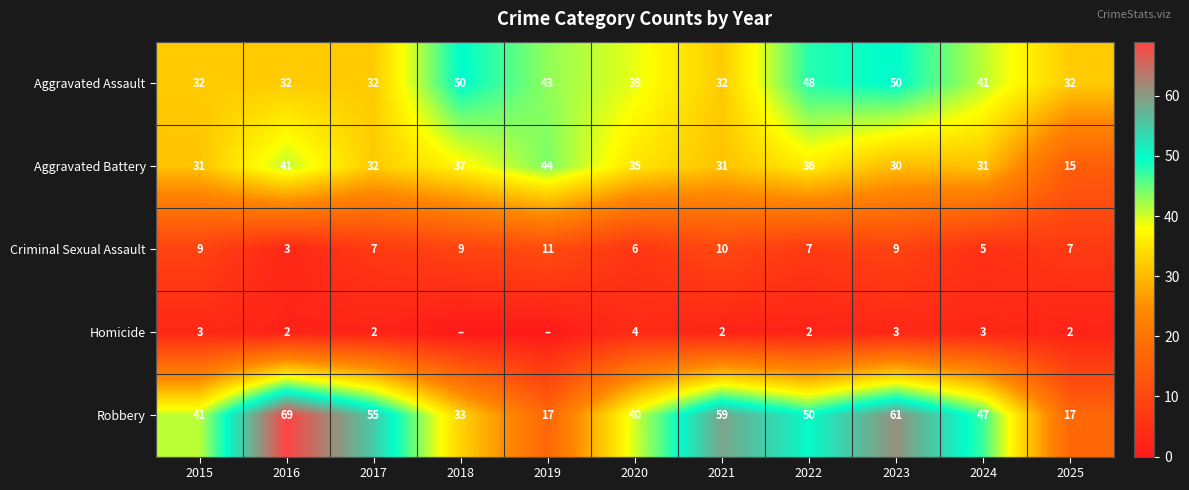

The Robbery series shows 33 at 2018. True or false?

True